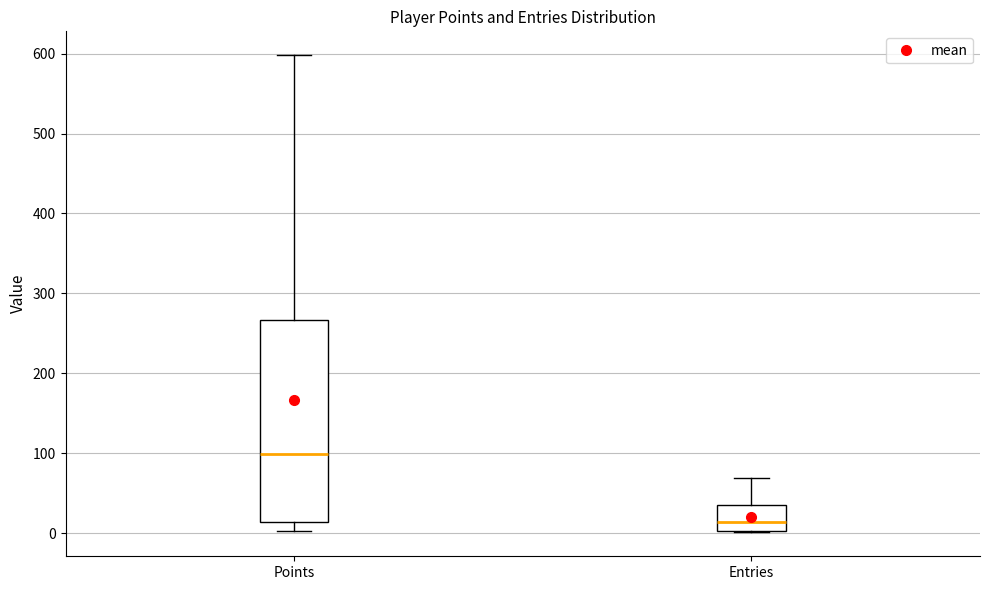

Reading left to right, transcribe this box plot: for each box, give where its median line is, the range the box spans, and where its two whiskers end, as read against the y-axis. The values are not printed on the chart, so give them approximately, as read against the axis.

Points: median 100, box 10 to 270, whiskers 0 to 600
Entries: median 10, box 0 to 40, whiskers 0 to 70